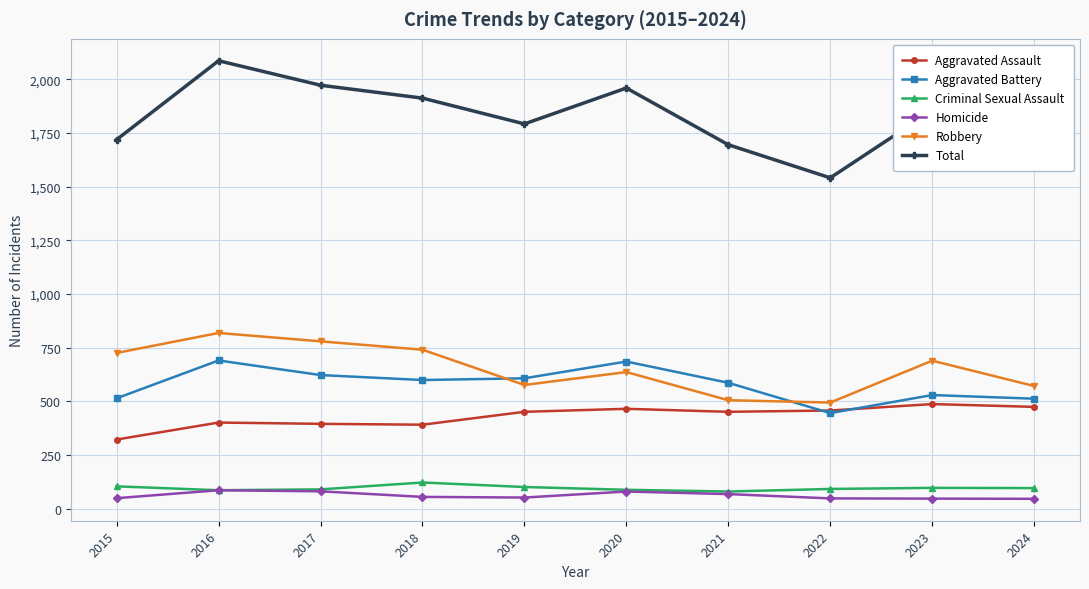

Rank the series at 2024 from highest to lowest value.

Total, Robbery, Aggravated Battery, Aggravated Assault, Criminal Sexual Assault, Homicide